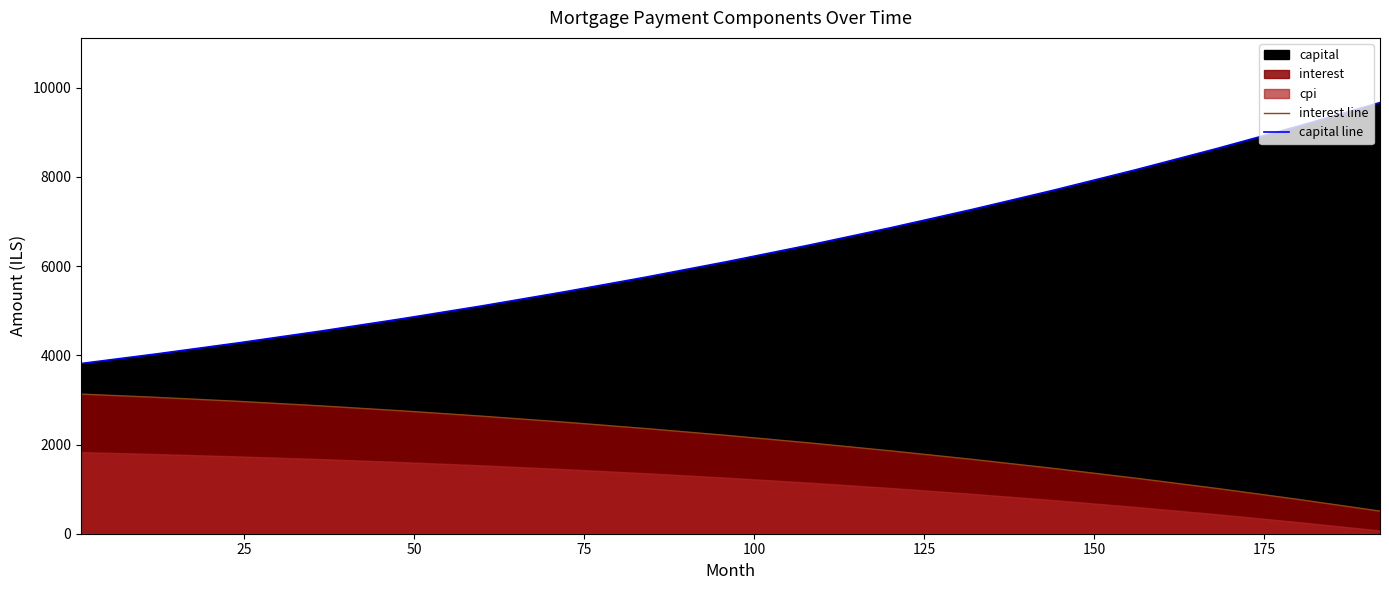

True or false: interest line and capital line intersect in this chart.

False